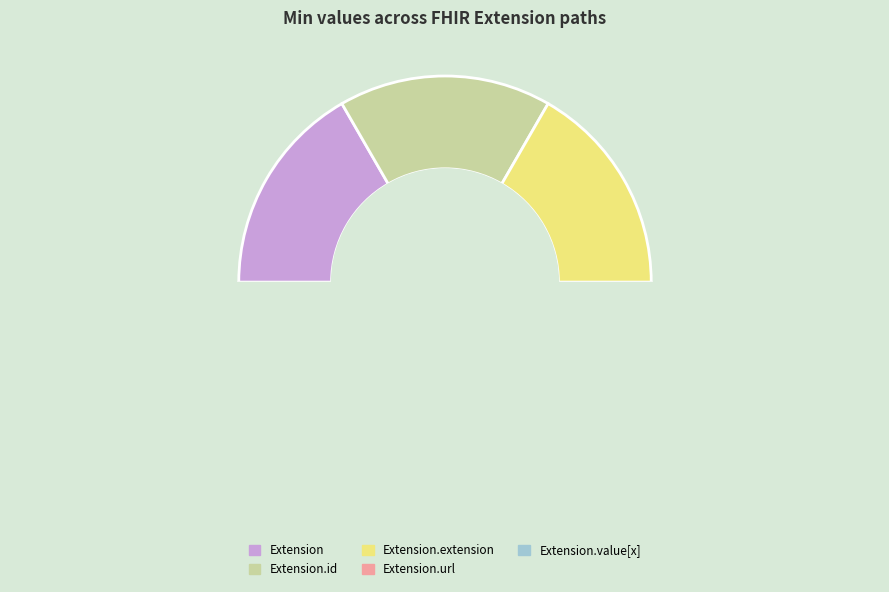

How many segments does this pie chart have?

5